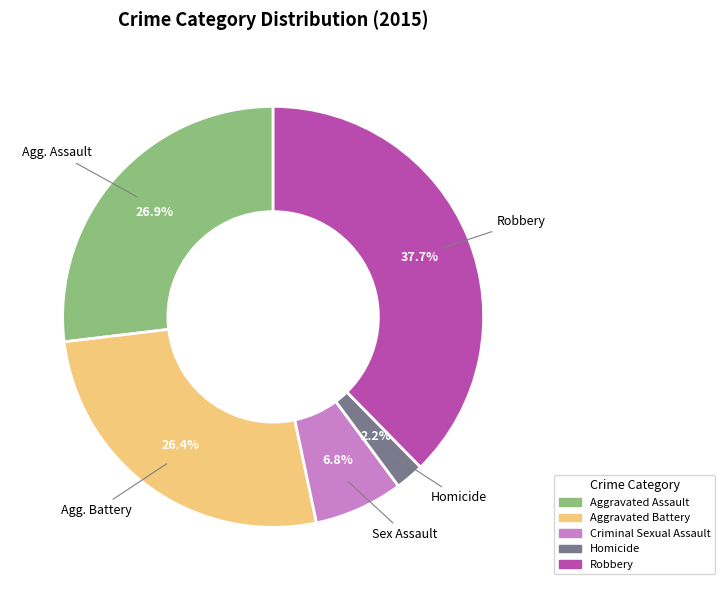

To the nearest percent, what is the difference between the Aggravated Assault and Robbery slice percentages?

11%